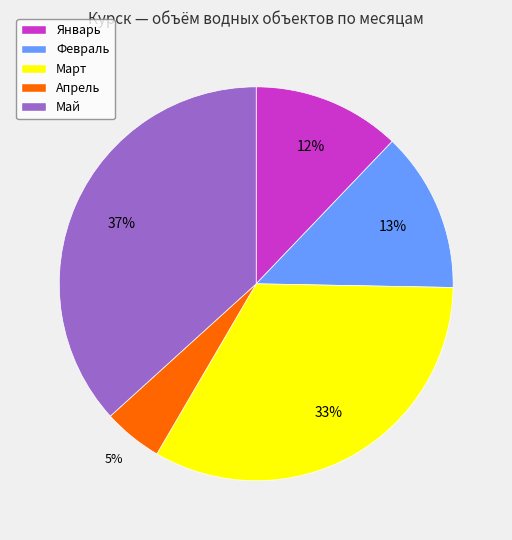

What percentage is the Февраль slice, to the nearest percent?

13%